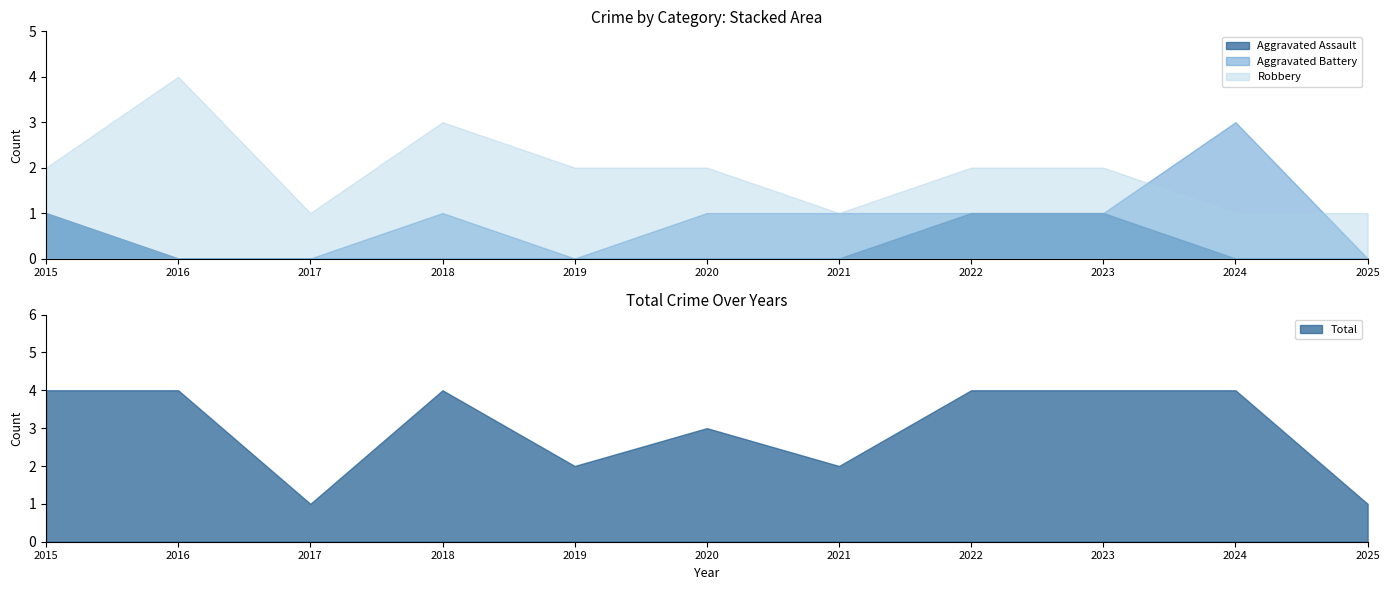

Is the value of Robbery at 2022 greater than the value of Aggravated Battery at 2019?

Yes